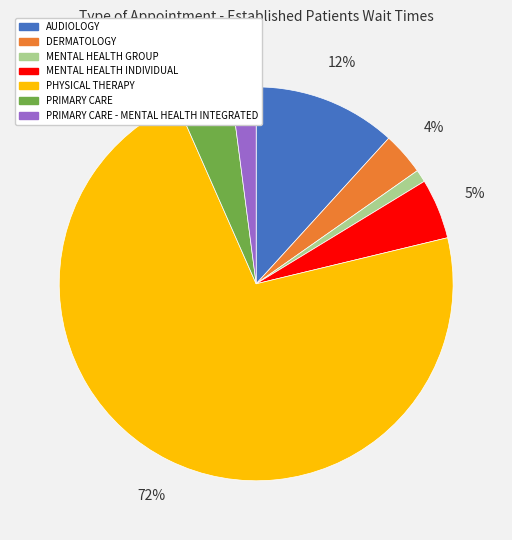

To the nearest percent, what is the combined percentage of DERMATOLOGY and MENTAL HEALTH GROUP?

5%